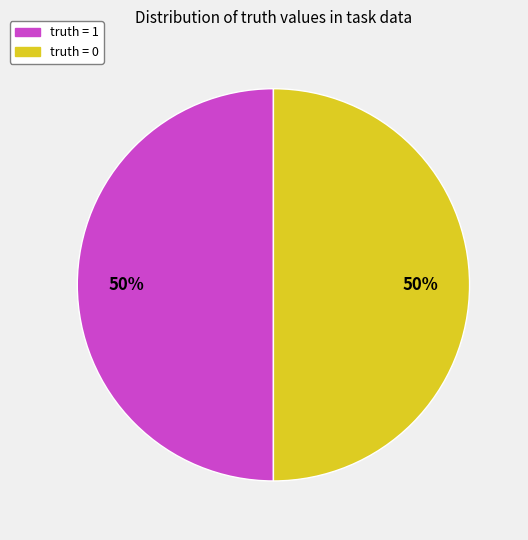

How many slices are in this pie chart?

2